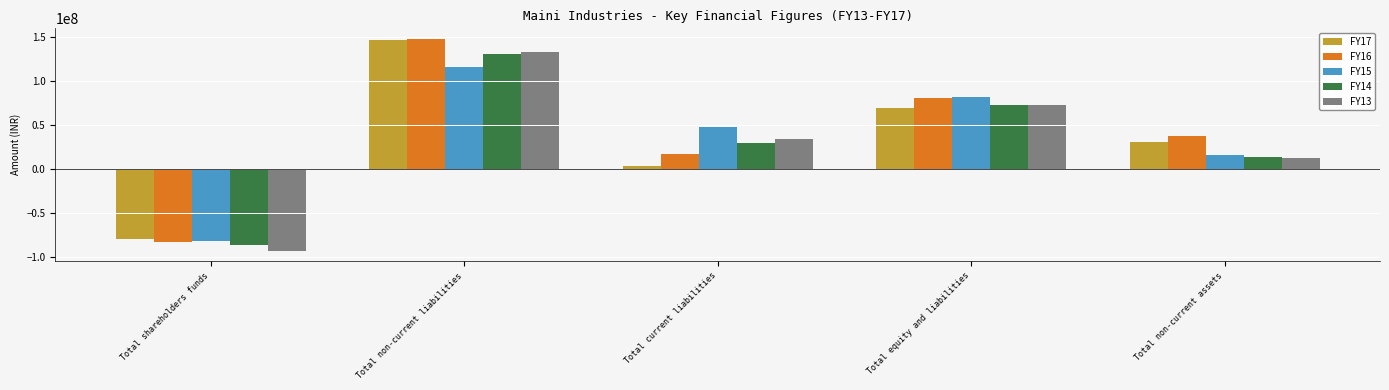

What is the value of the FY15 bar at the 5th from the left?

16026405